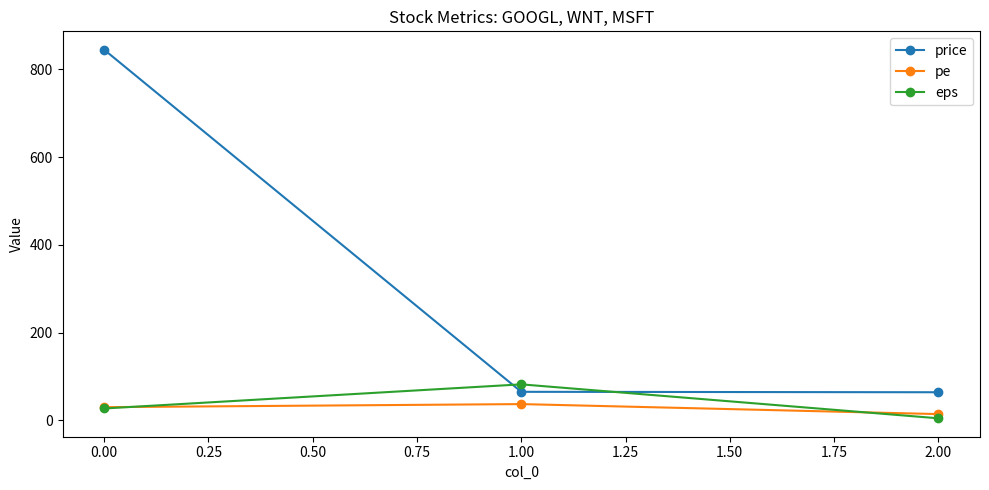

Is this an area chart (filled region under the line)?

No